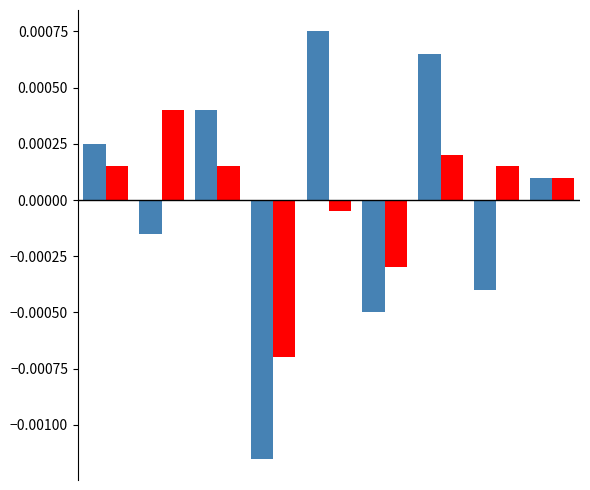

The value of Level_A at 6 is 0.0. True or false?

False